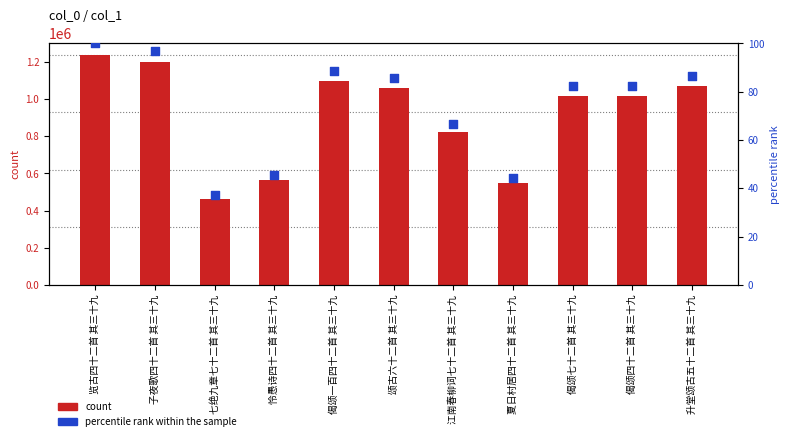

Which series reaches the maximum Y coordinate?

count